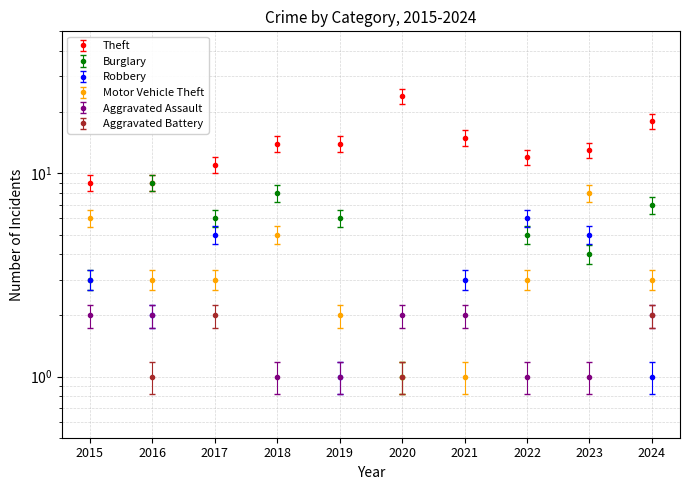

Count the number of data series in this chart.

6